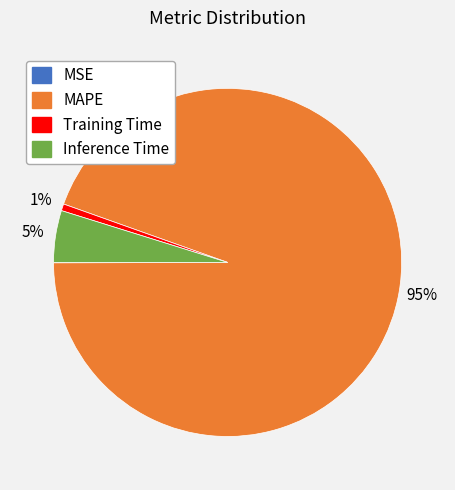

Combined, do MAPE and Inference Time account for over 50%?

Yes